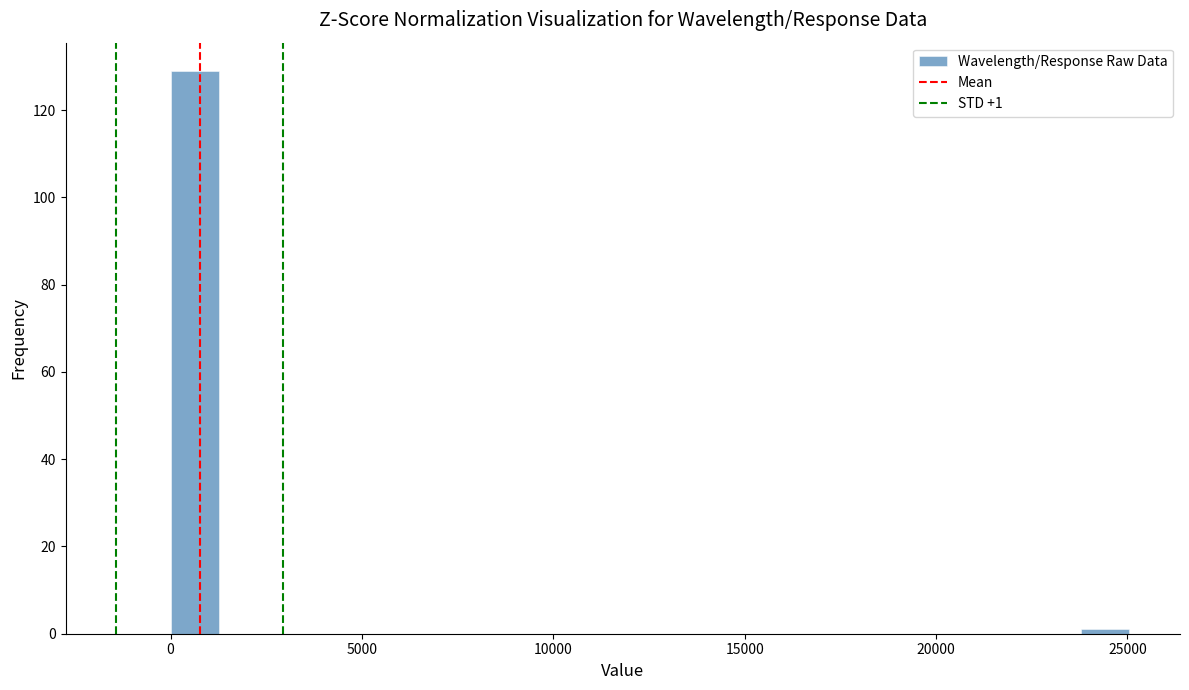

Around what value on the x-axis is the tallest bar? Give the approximate position of its centre, as read against the axis.

500